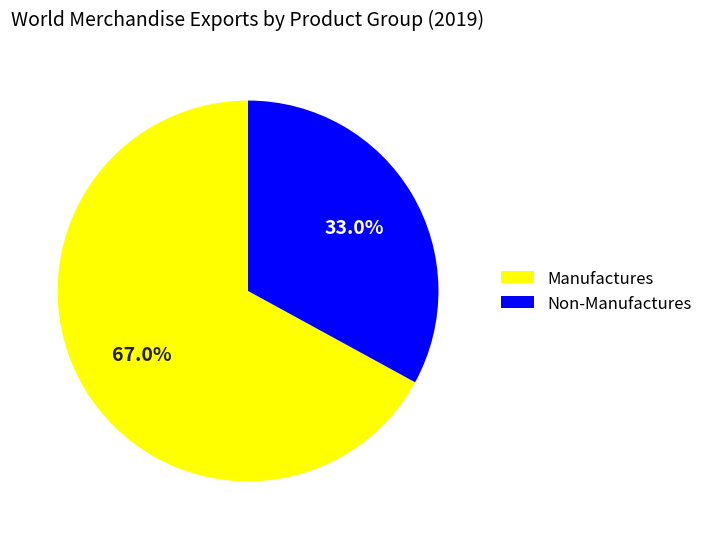

What is the majority slice?

Manufactures